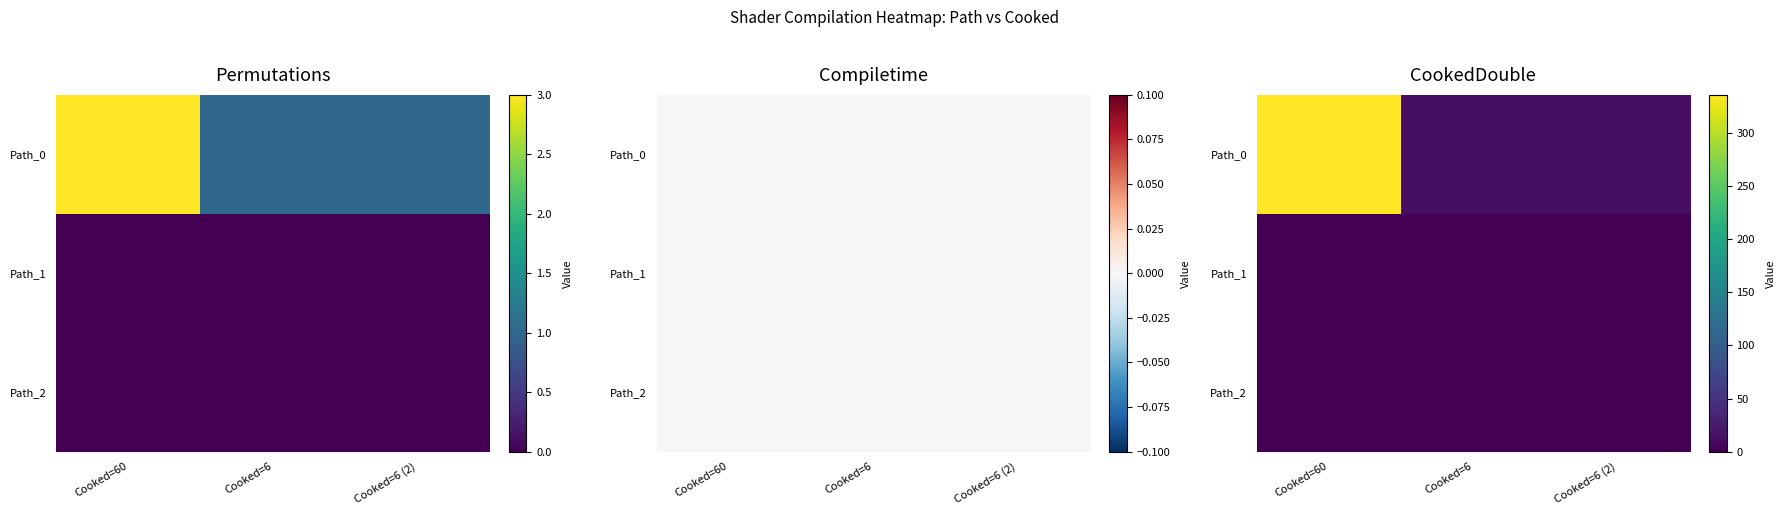

Rank the series by their maximum value, from highest to lowest.

Path_0, Path_1, Path_2